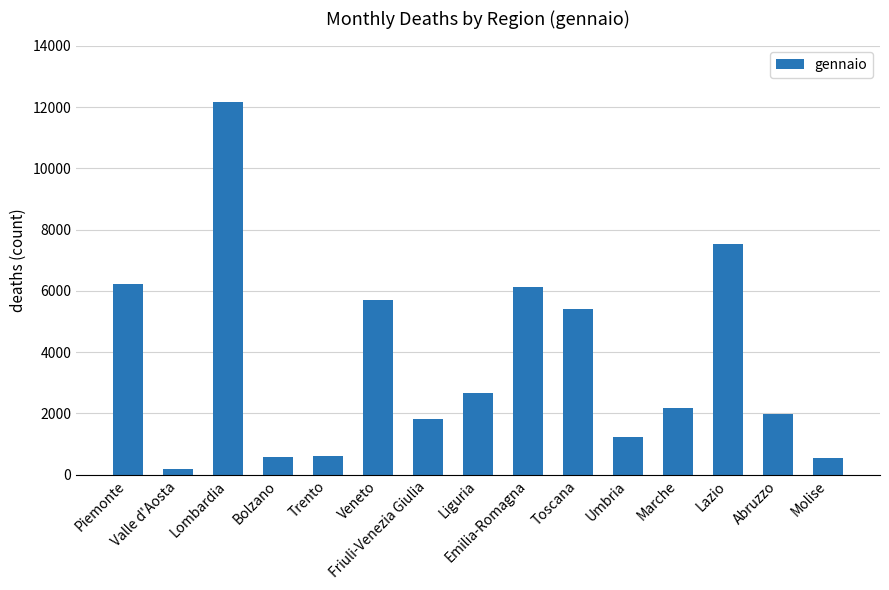

What is the label of the 2nd bar from the left?

Valle d'Aosta